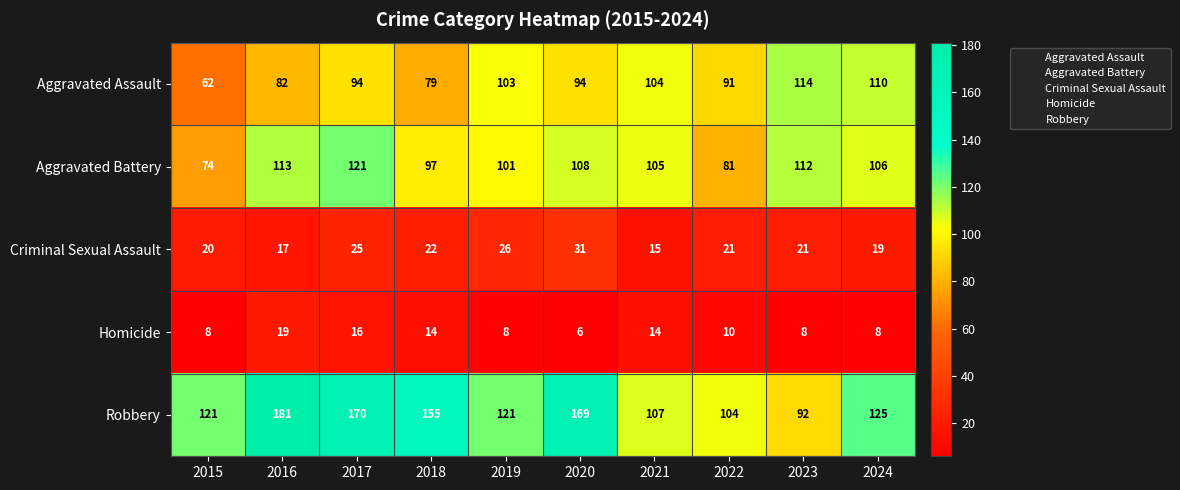

What is the sum of the Criminal Sexual Assault values at 2018 and 2017?

47